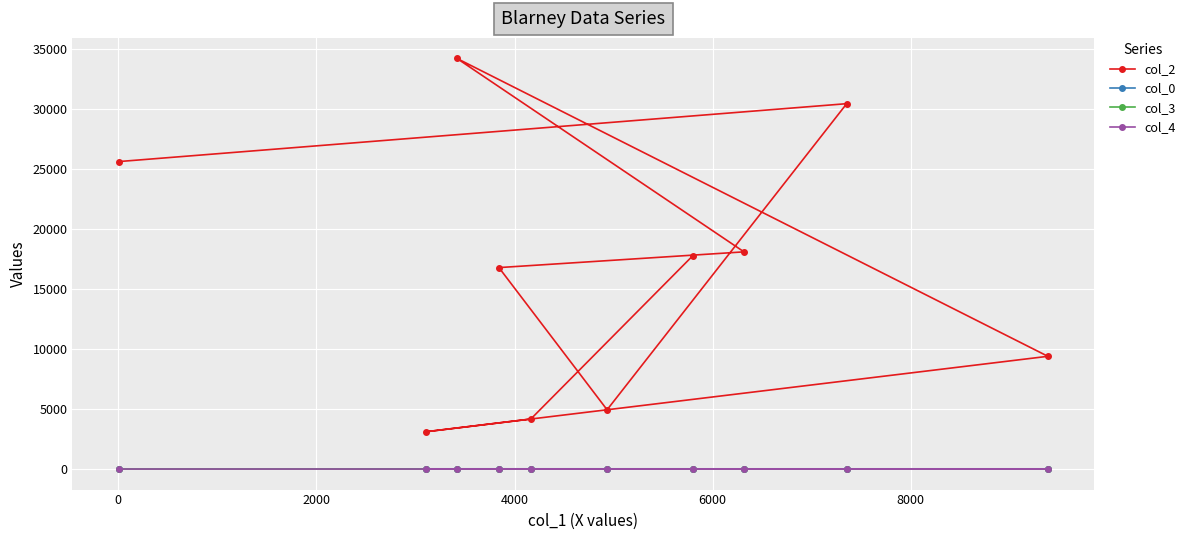

Which series has the largest total across all categories?

col_2